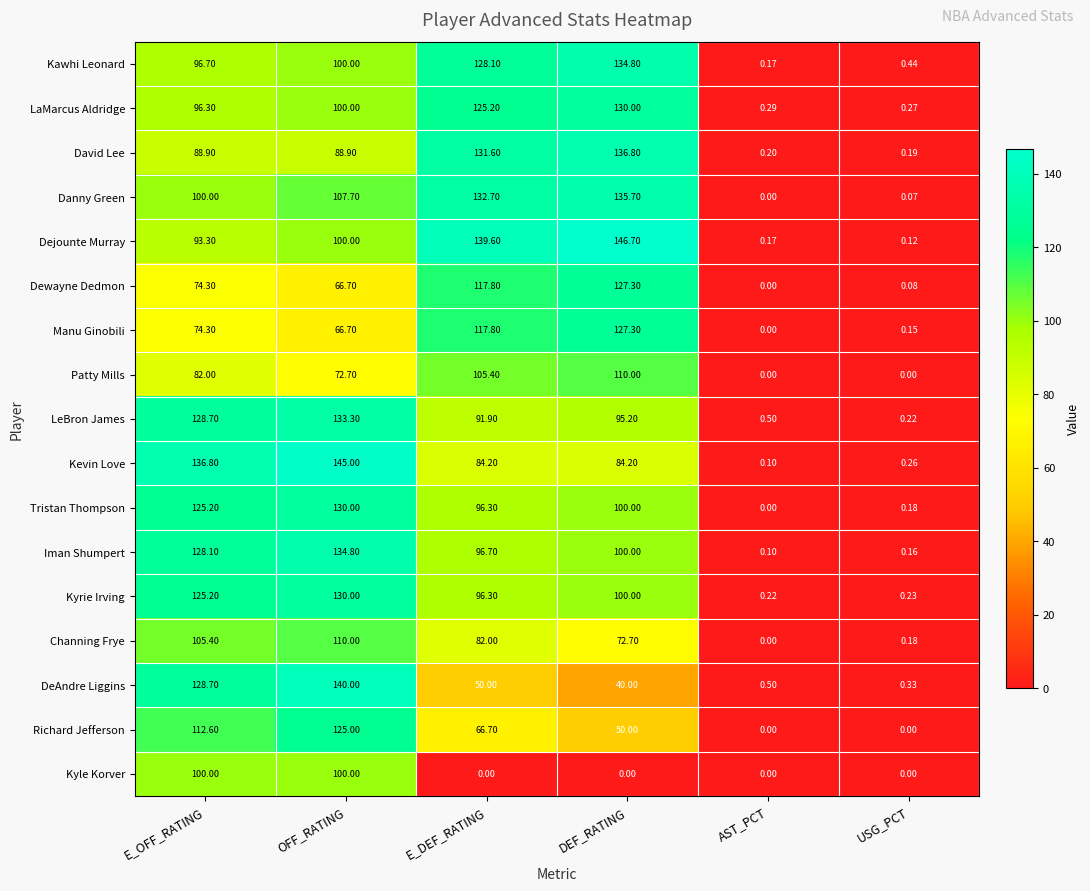

At how many categories does at least one series exceed 83?

4